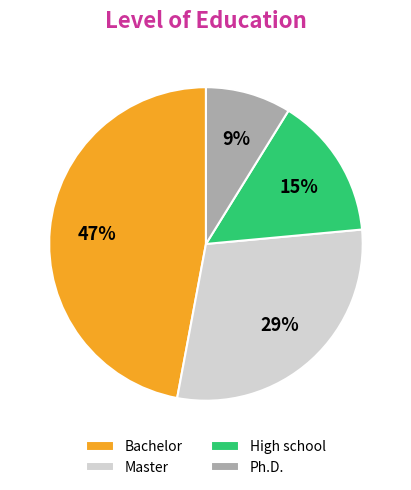

Which has a higher value, Ph.D. or Bachelor?

Bachelor